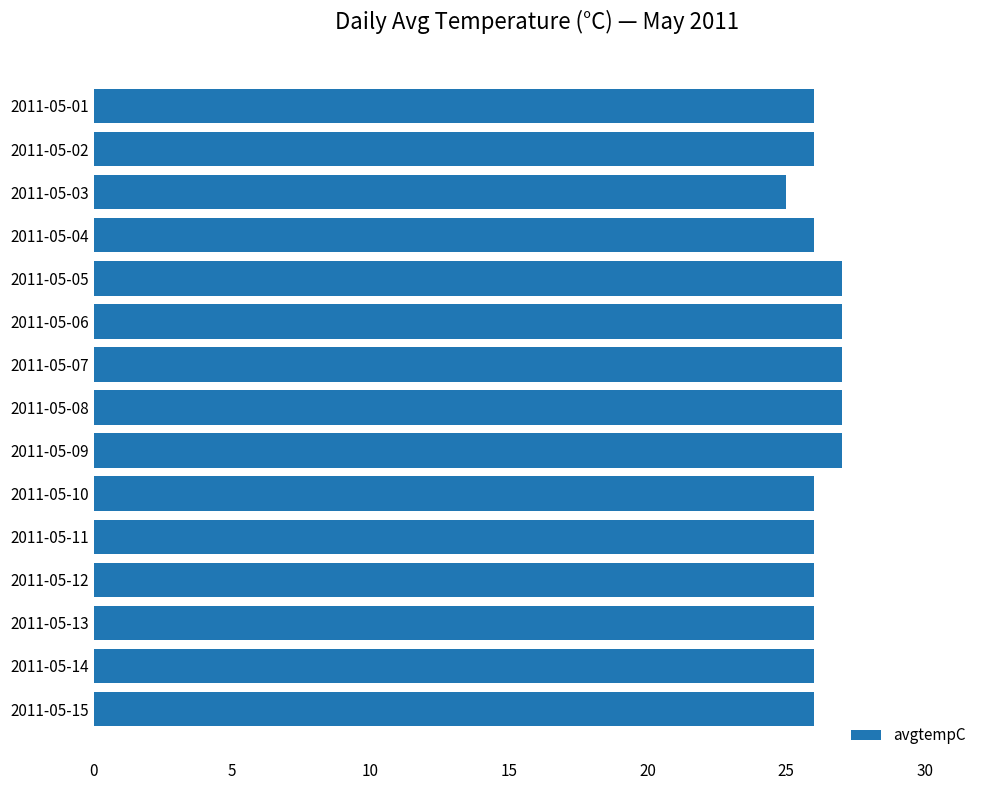

Reading bottom to top, list all the values displayed in this chart.

26	26	26	26	26	26	27	27	27	27	27	26	25	26	26